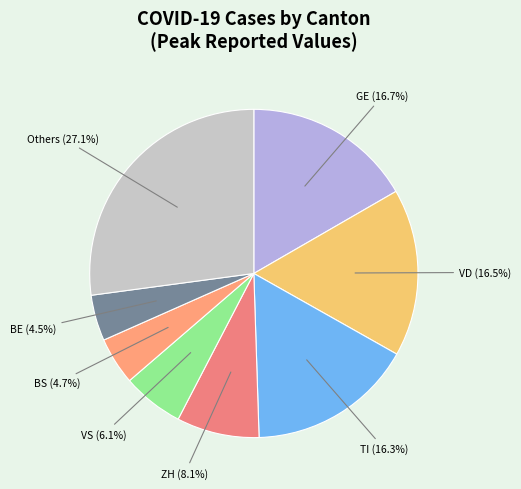

Combined, do ZH and BS account for over 50%?

No